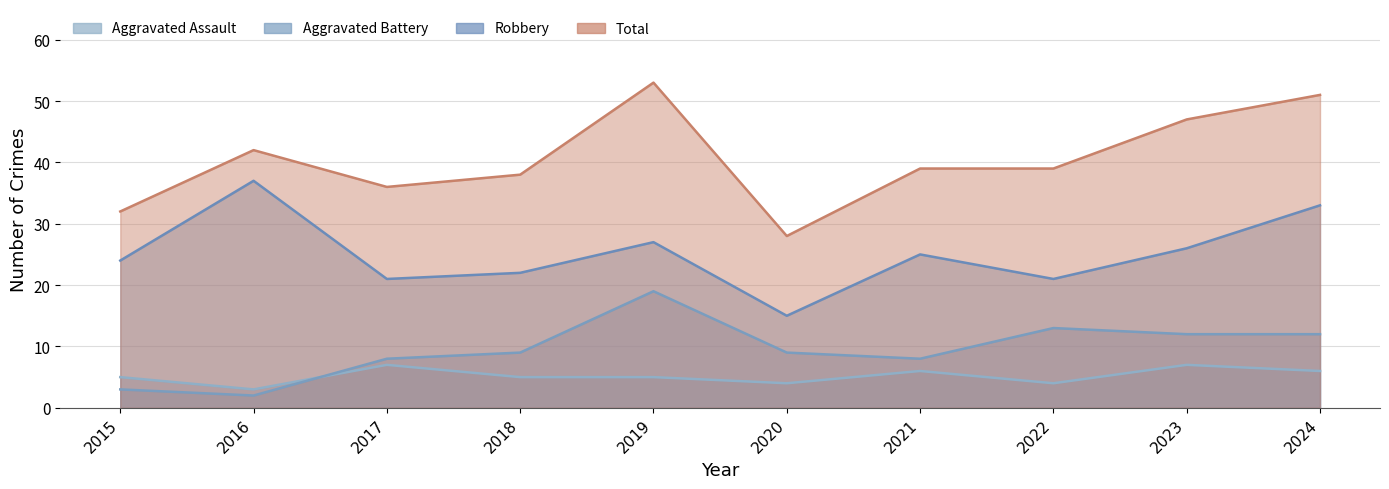

In Aggravated Battery, how many points are higher than both neighbors (excluding endpoints)?

2